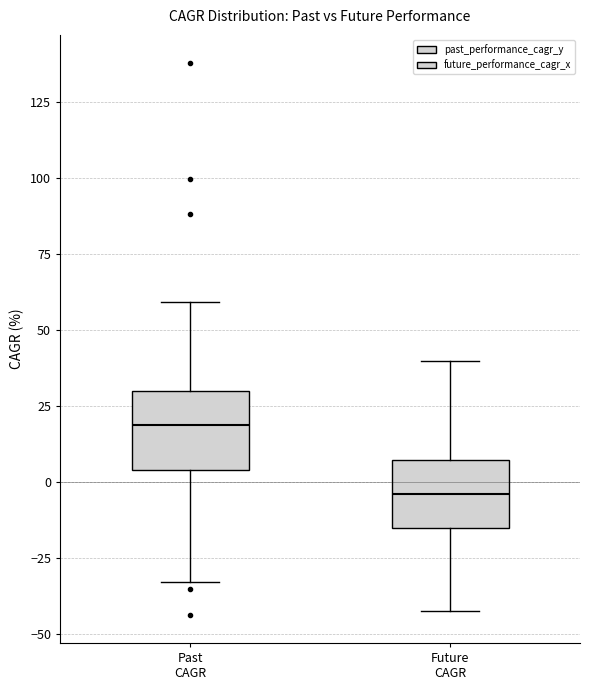

Which box has the highest median line?

Past CAGR